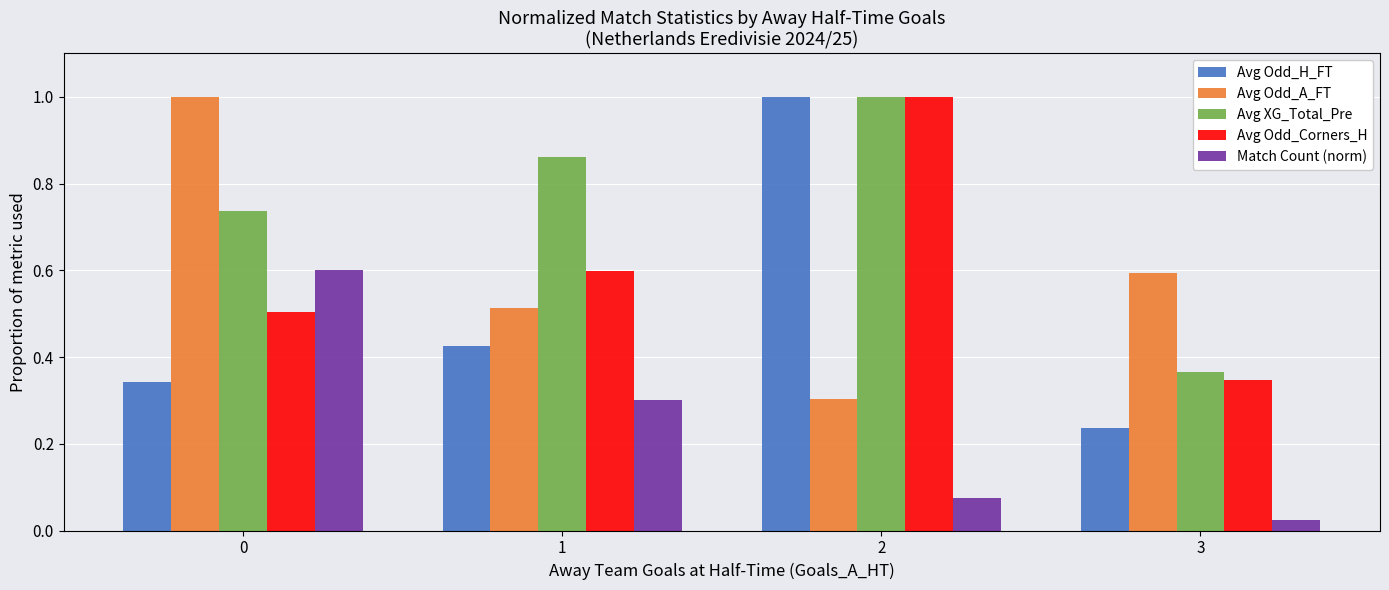

At which label does Avg Odd_H_FT reach its minimum?

3